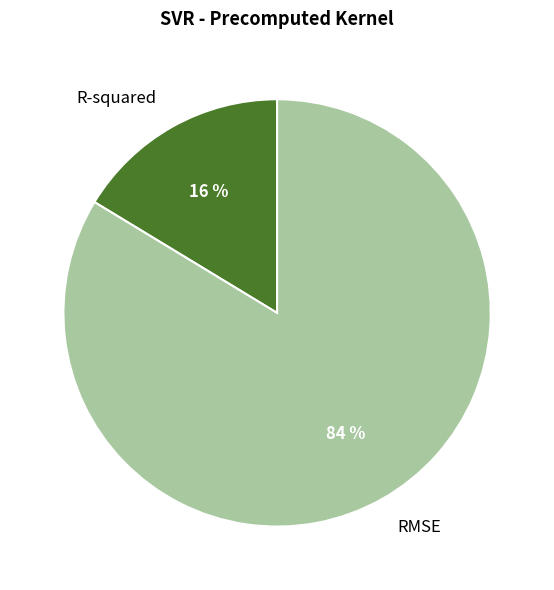

Is there any slice that represents more than half of the pie?

Yes